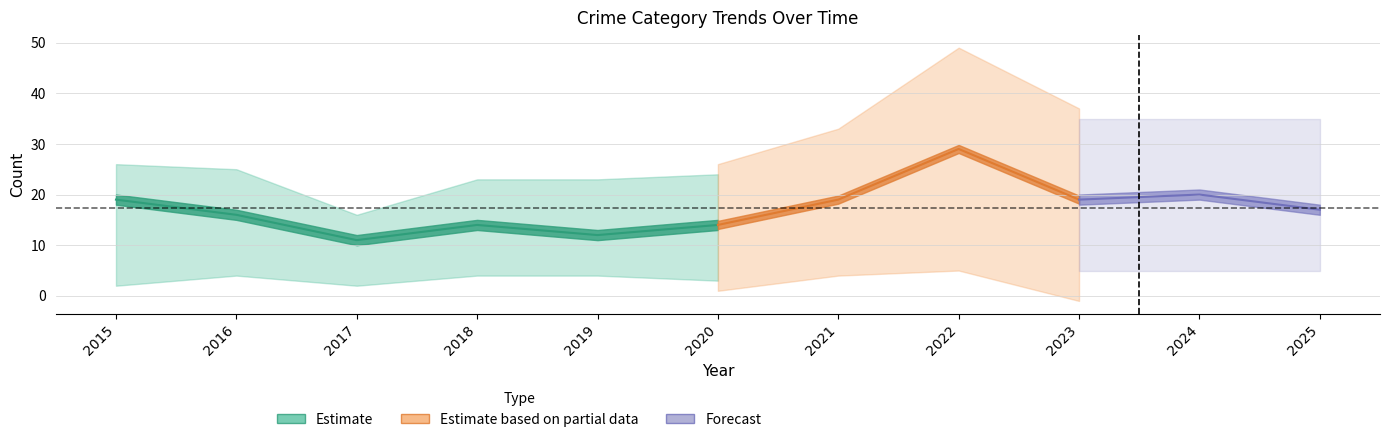

In Robbery, how many points are lower than both neighbors (excluding endpoints)?

3